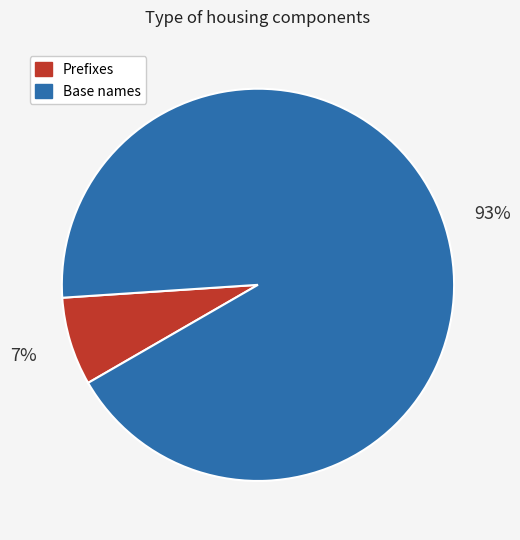

How many segments does this pie chart have?

2